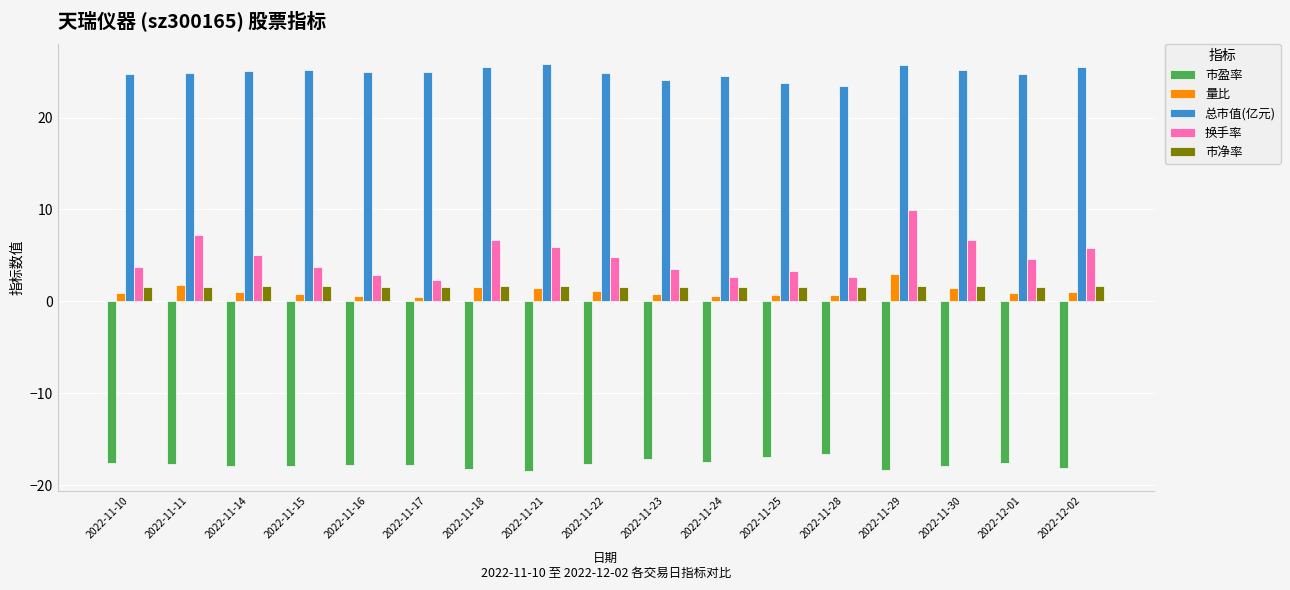

What is the difference between the second highest and second lowest values in the 市盈率 series?

1.5